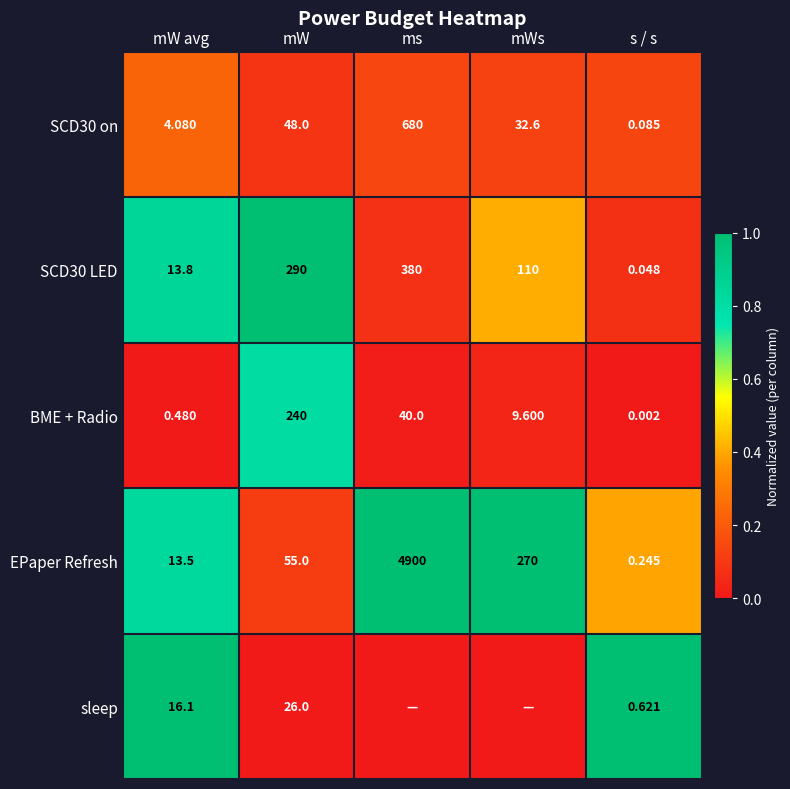

Is the value of SCD30 LED at ms greater than the value of SCD30 on at mW?

Yes